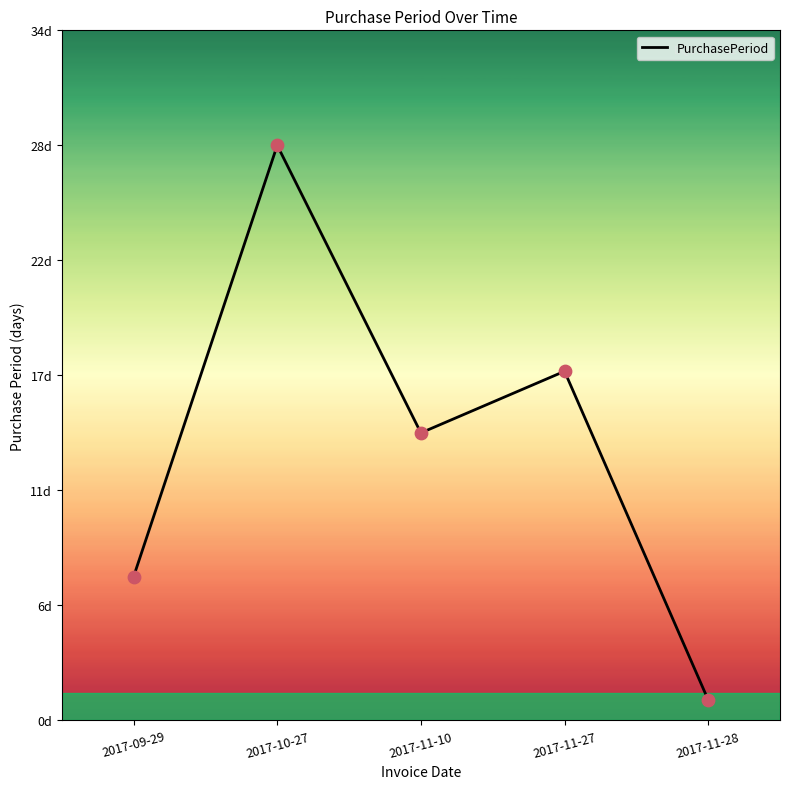

What is the change in value from 2017-10-27 to 2017-11-27?

-11